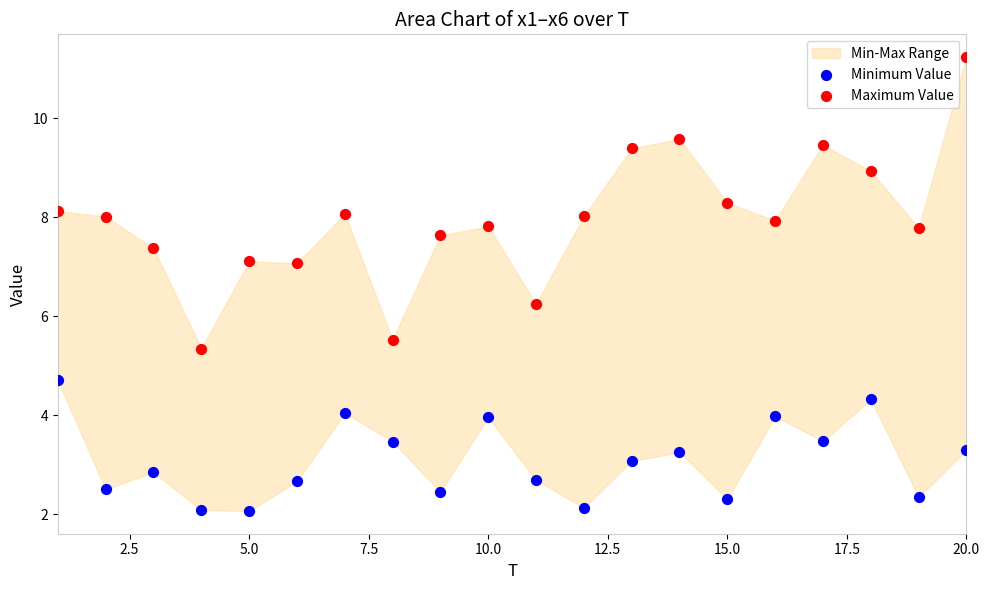

Which series has the largest Y range (max minus min)?

Maximum Value